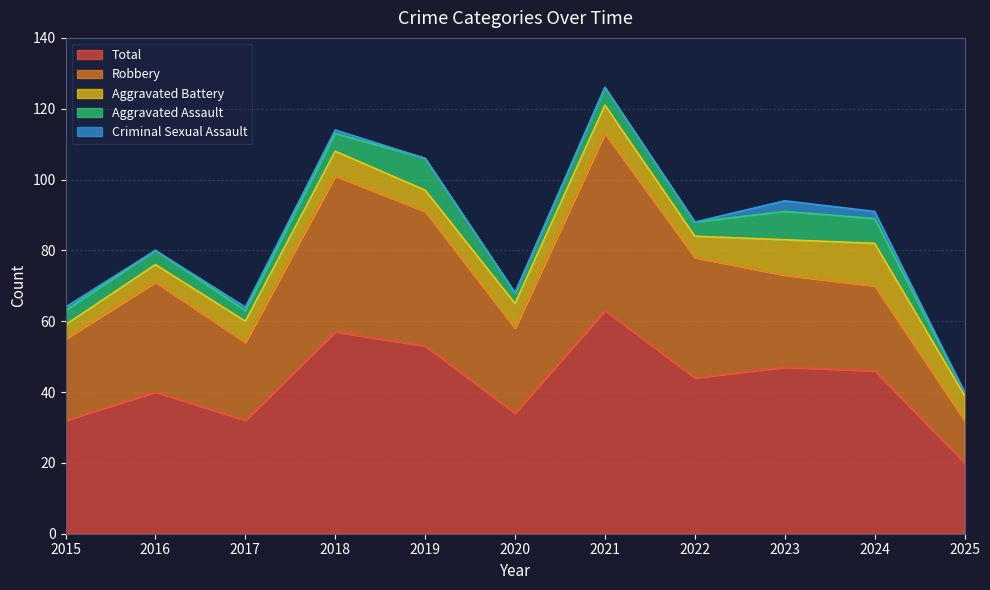

Which series changed the most between 2022 and 2023?

Robbery